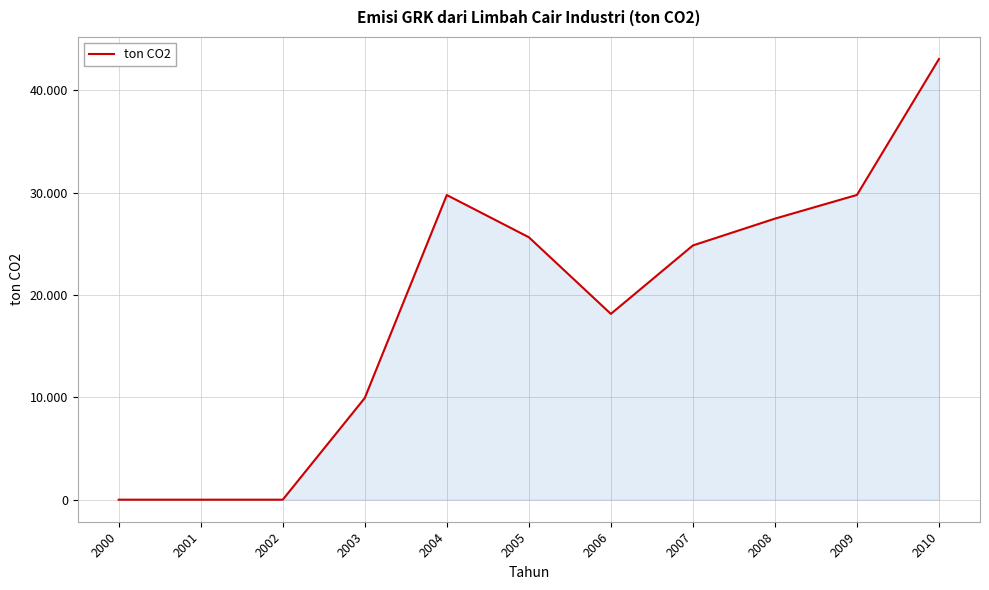

What is the difference between the maximum and second lowest values?

43074.7